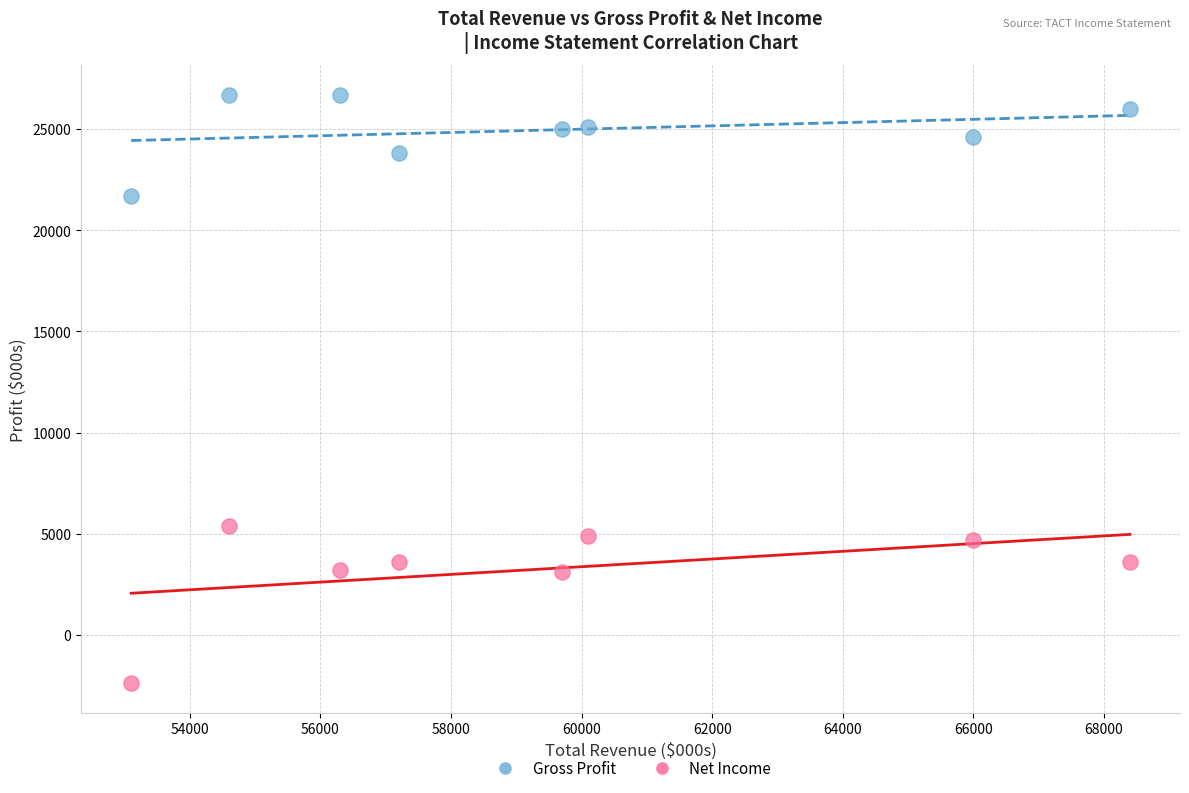

Which series has the widest spread of Y values?

Net Income